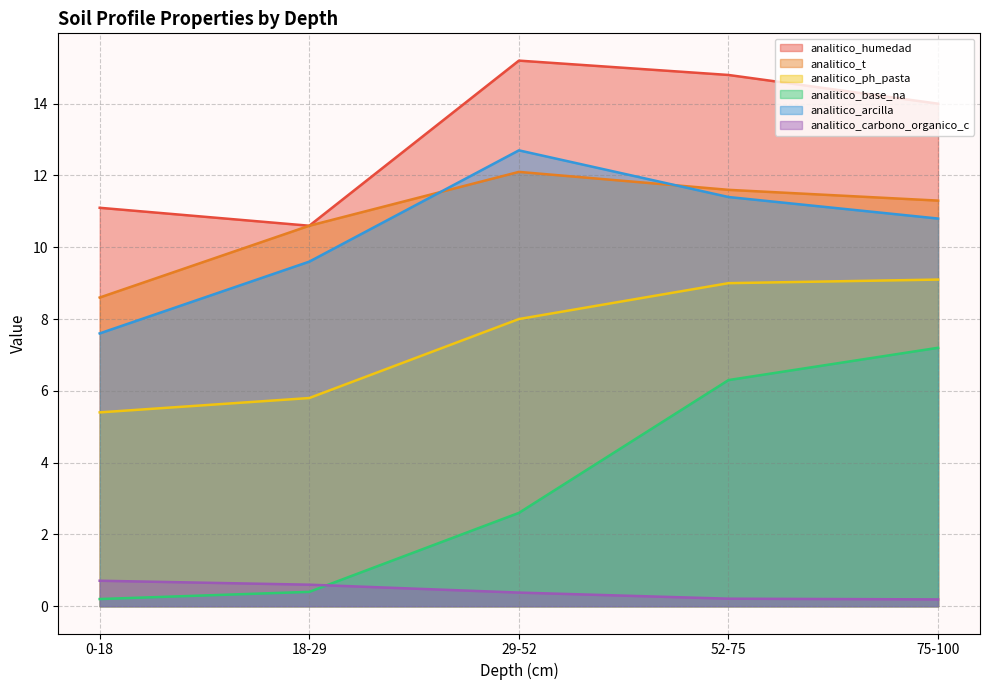

How many series are shown in this chart?

6